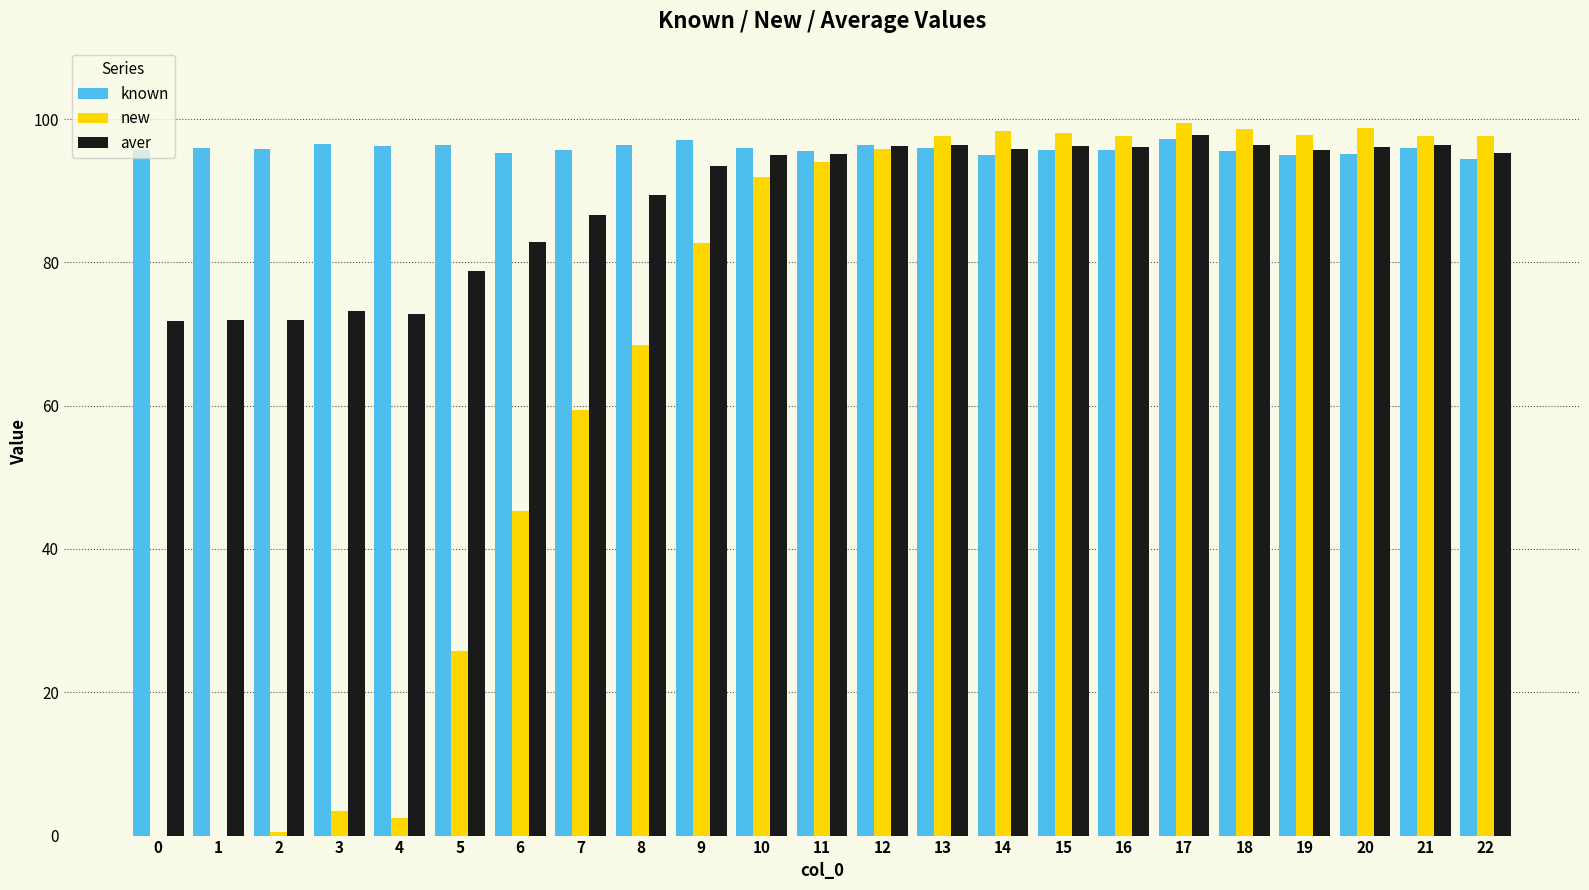

The value of aver at 4 is 72.8. True or false?

True